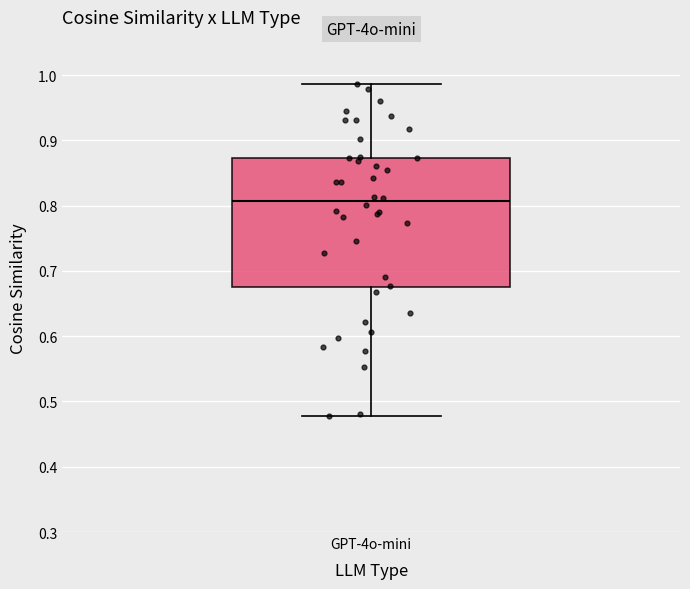

Transcribe this box plot: give where the median line is, the range the box spans, and where the two whiskers end, as read against the y-axis. The values are not printed on the chart, so give them approximately, as read against the axis.

median 0.81, box 0.67 to 0.87, whiskers 0.48 to 0.99